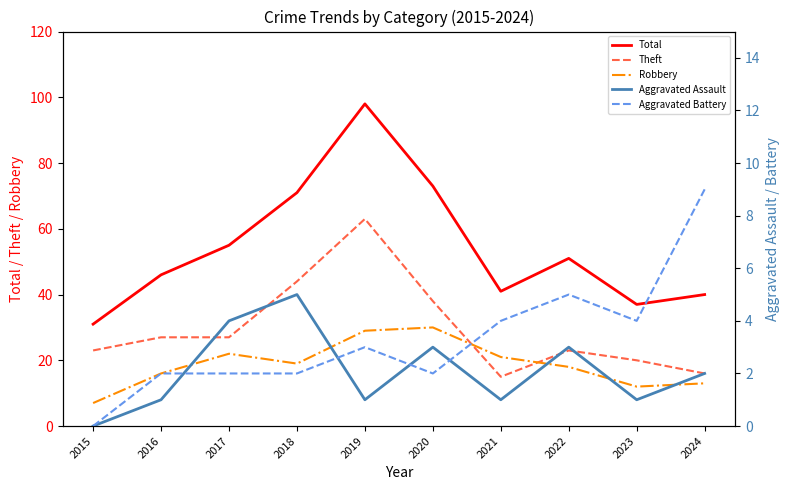

Is the value of Aggravated Battery at 2022 greater than the value of Total at 2015?

No